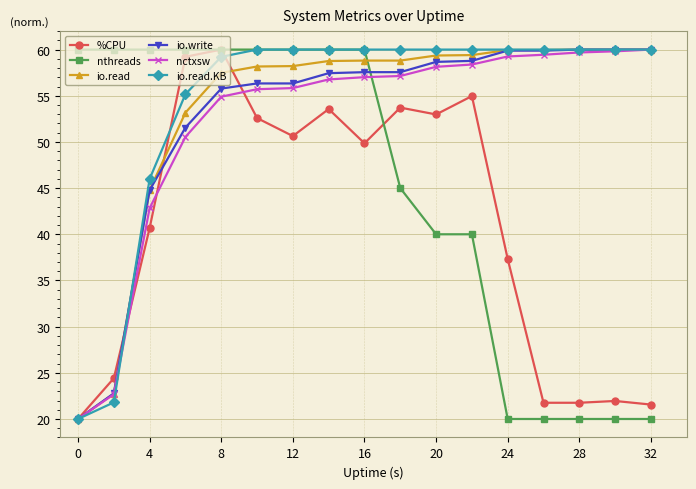

True or false: io.read.KB and io.write cross at least once.

True